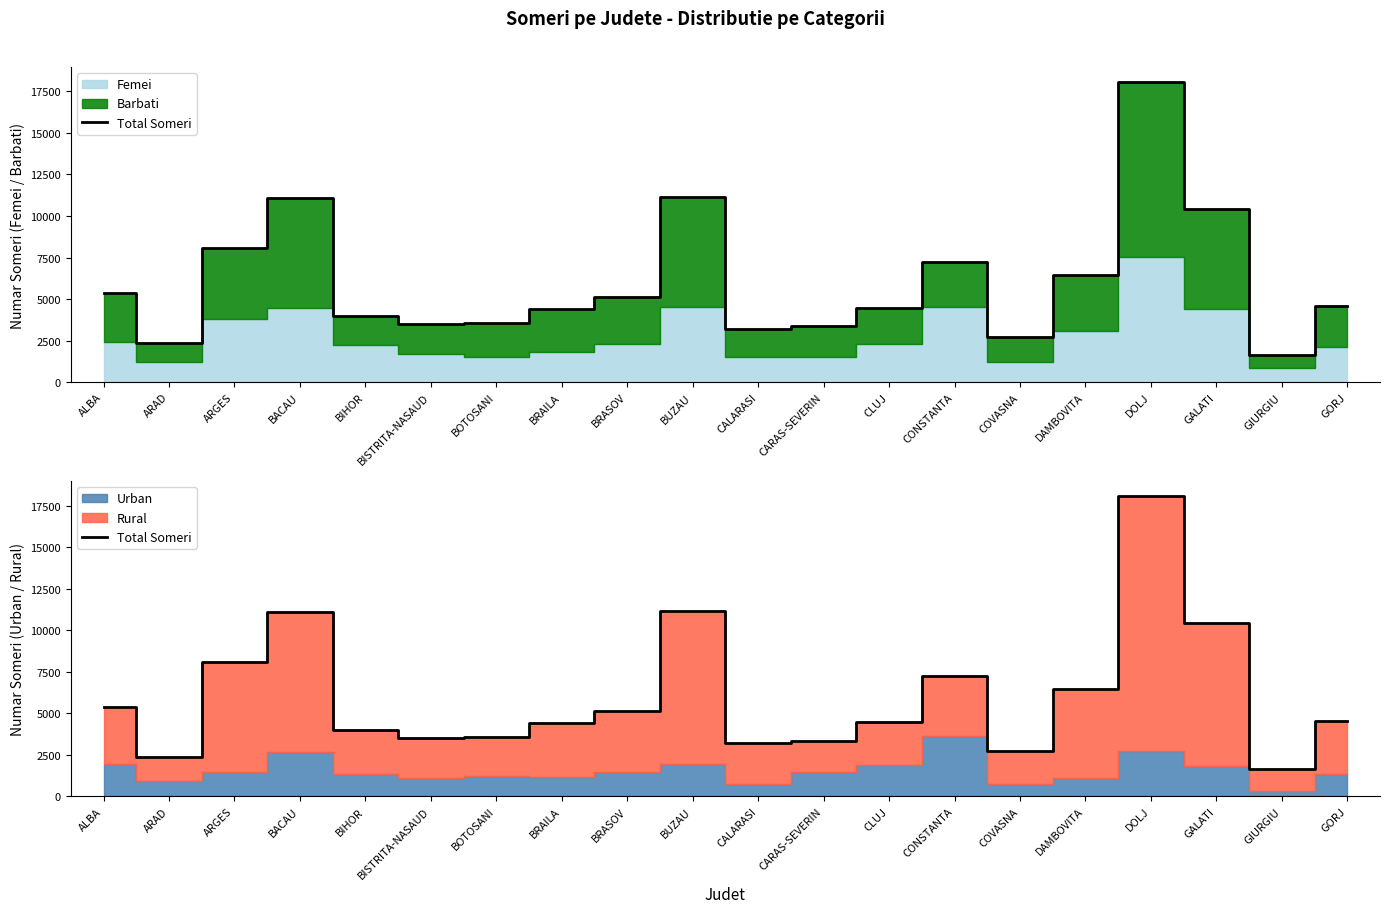

What is the label of the 2nd point from the left?

ARAD